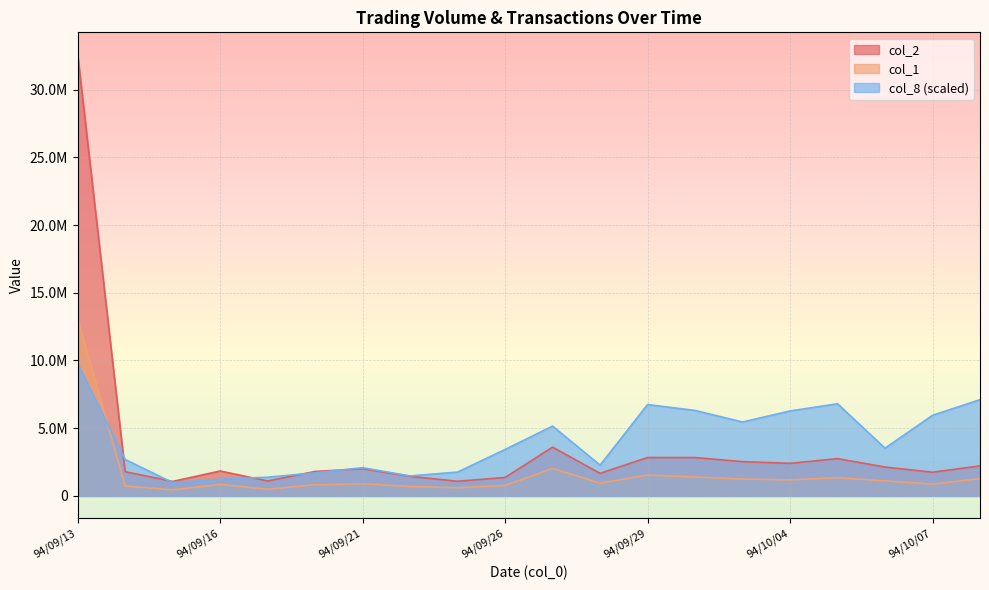

True or false: col_2 has more than 2 interior local peaks.

True